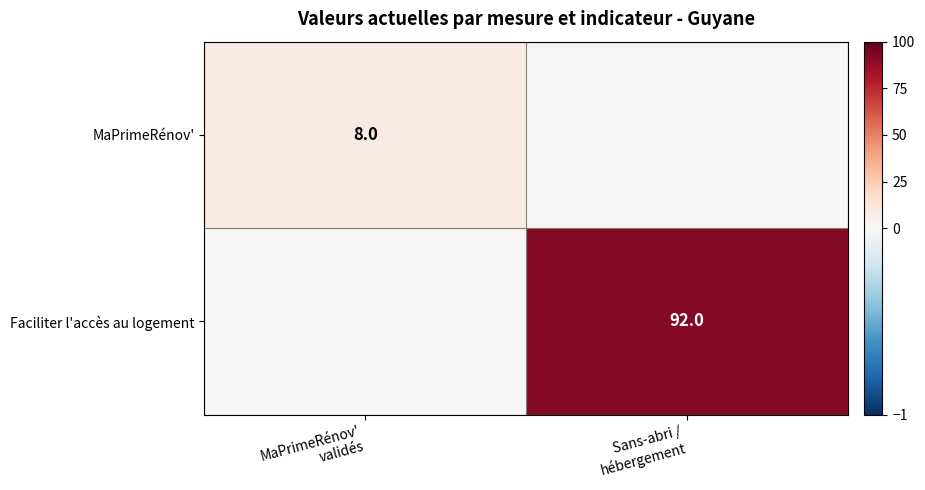

At how many categories does at least one series exceed 37?

1